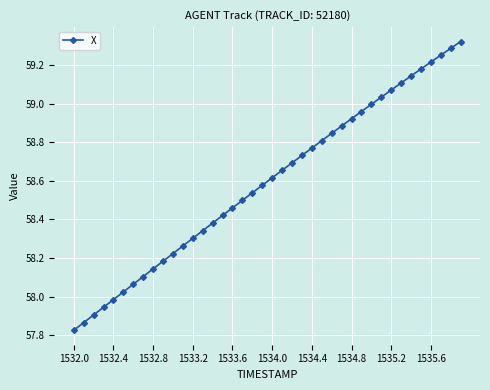

What is the difference between the maximum and minimum values?

1.5